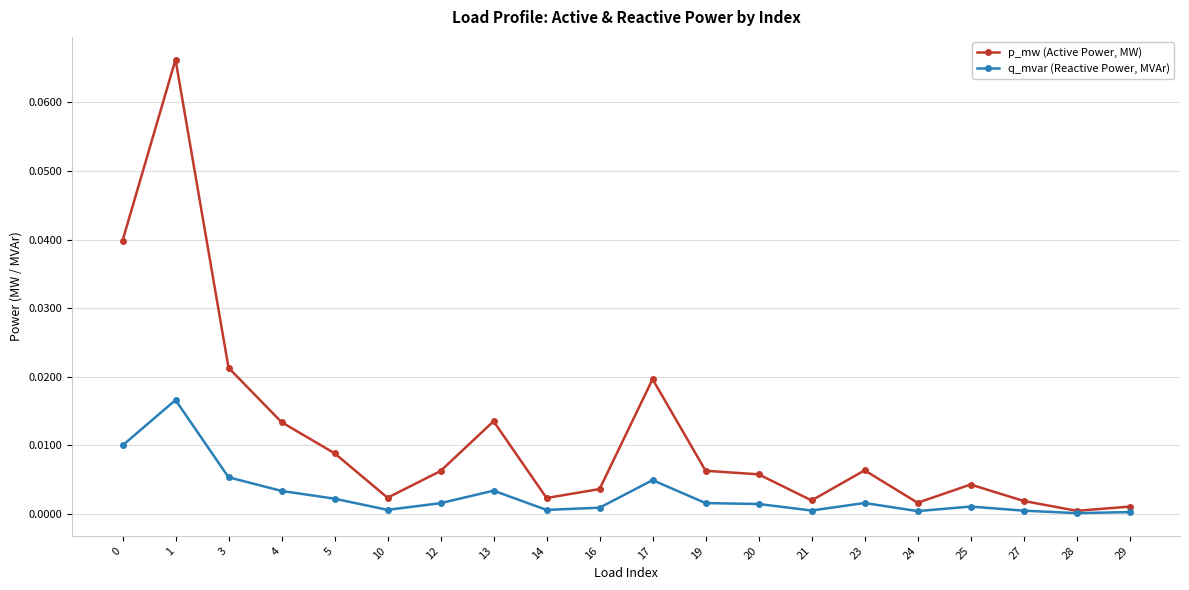

Which series changed the most between 13 and 28?

p_mw (Active Power, MW)